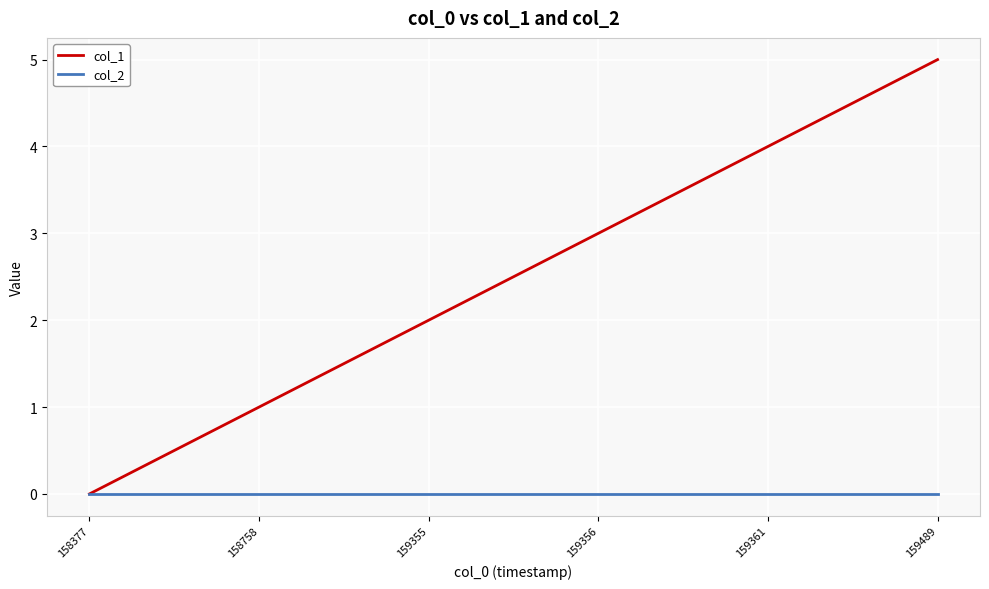

Does the chart have visible grid lines?

Yes